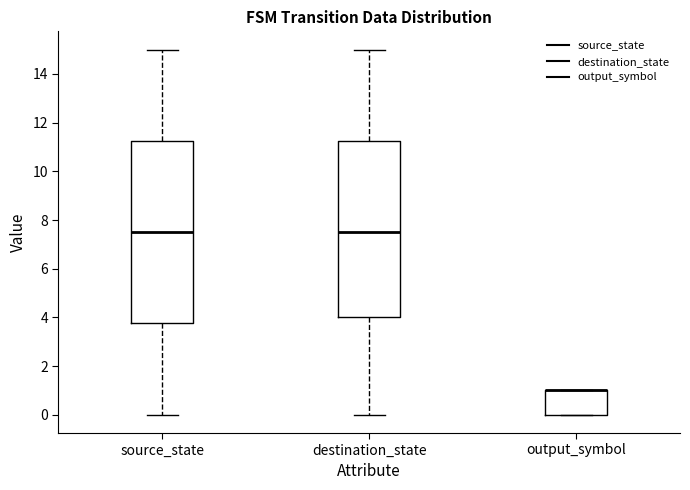

Where is the lower edge of the box for destination_state on the y-axis? The values are not printed on the chart, so give them approximately, as read against the axis.

4.0